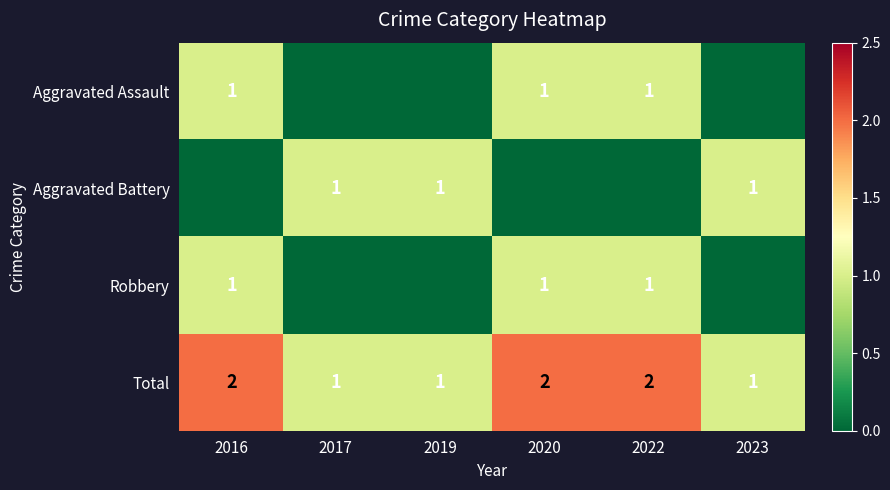

How many distinct data groups are displayed?

4